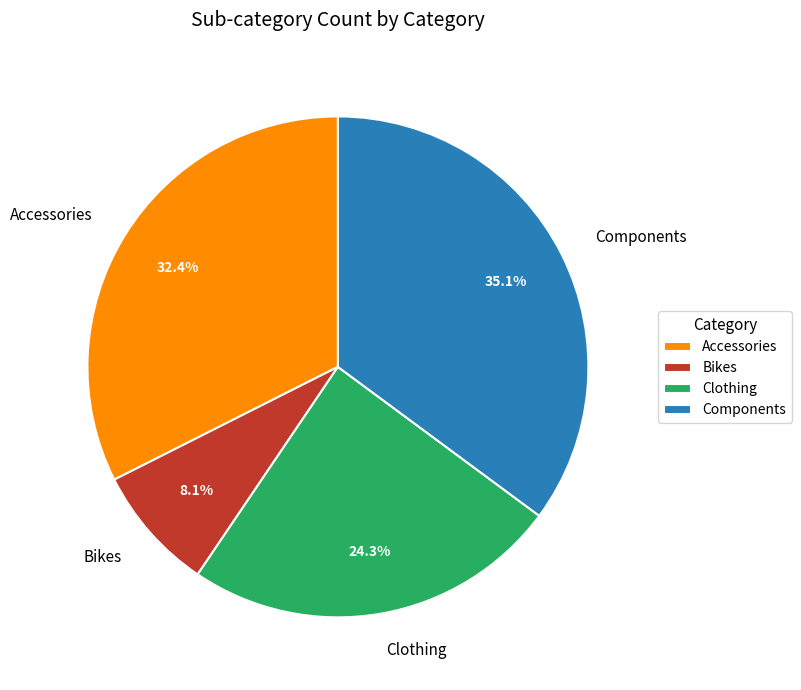

Which has a higher value, Accessories or Clothing?

Accessories